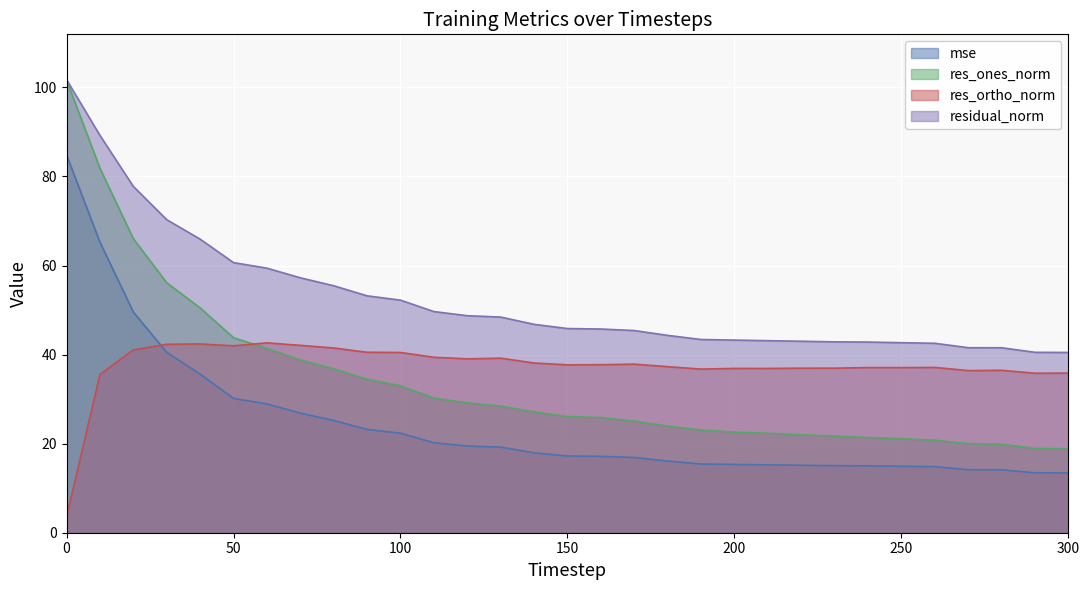

Rank the series by their maximum value, from lowest to highest.

res_ortho_norm, mse, res_ones_norm, residual_norm